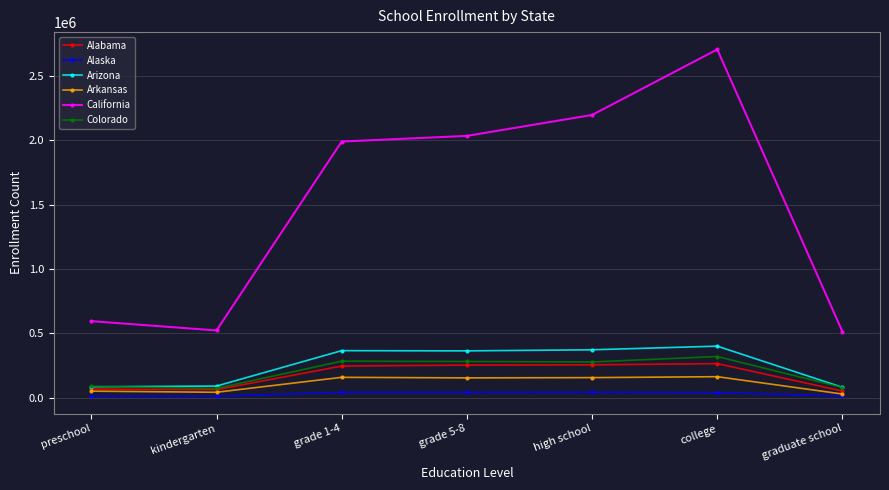

What is the difference between the maximum and minimum values in the Alabama series?

212950